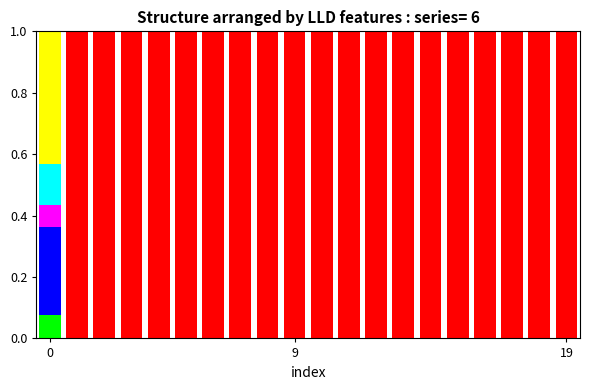

Are the bars horizontal?

No